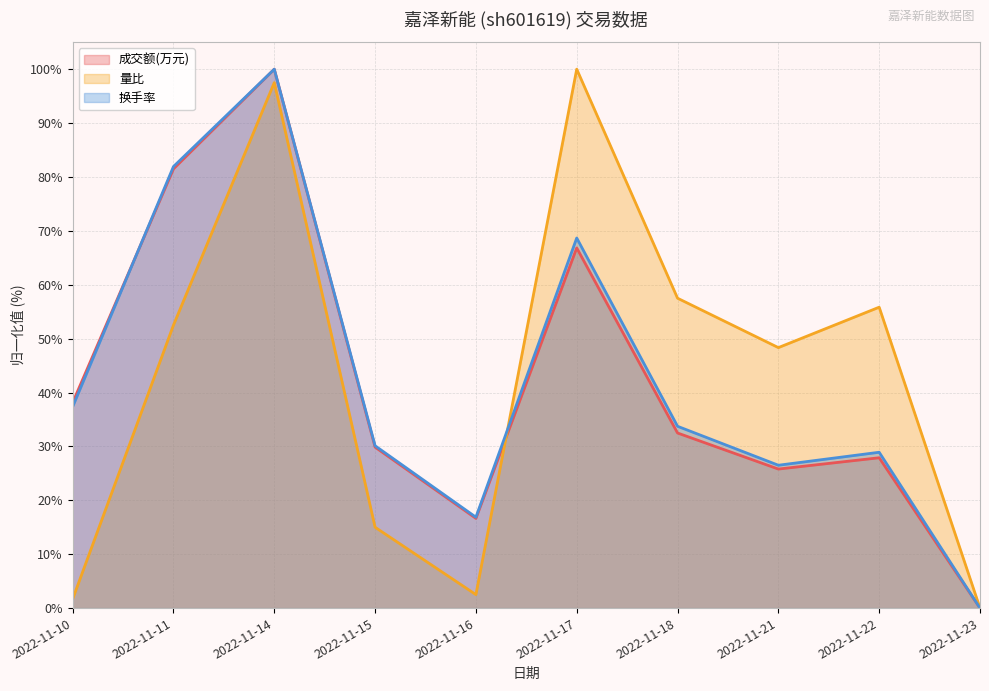

Between which two adjacent categories do 成交额(万元) and 换手率 first intersect?

2022-11-10 and 2022-11-11